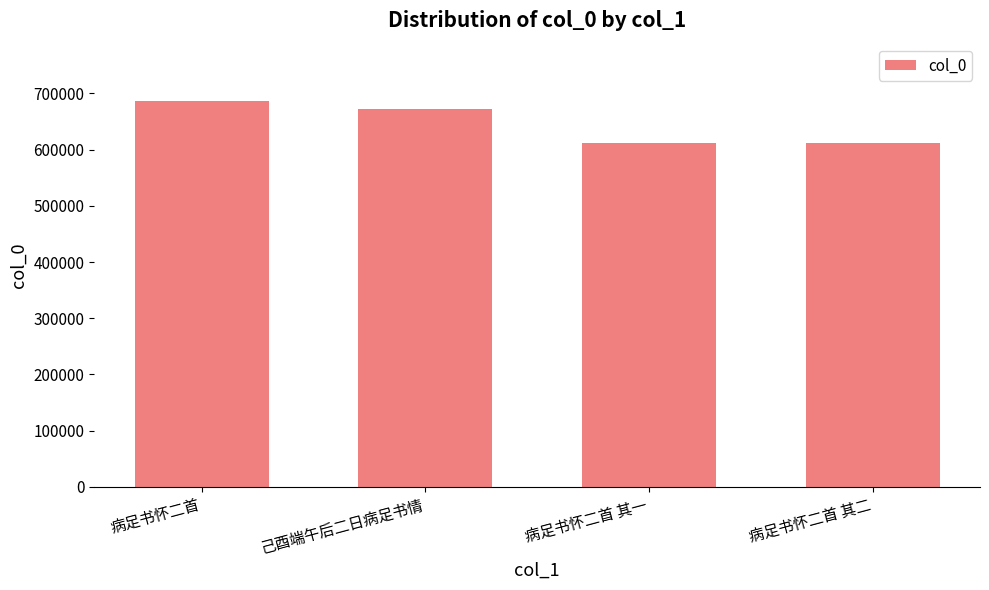

How many values are below 672883?

2